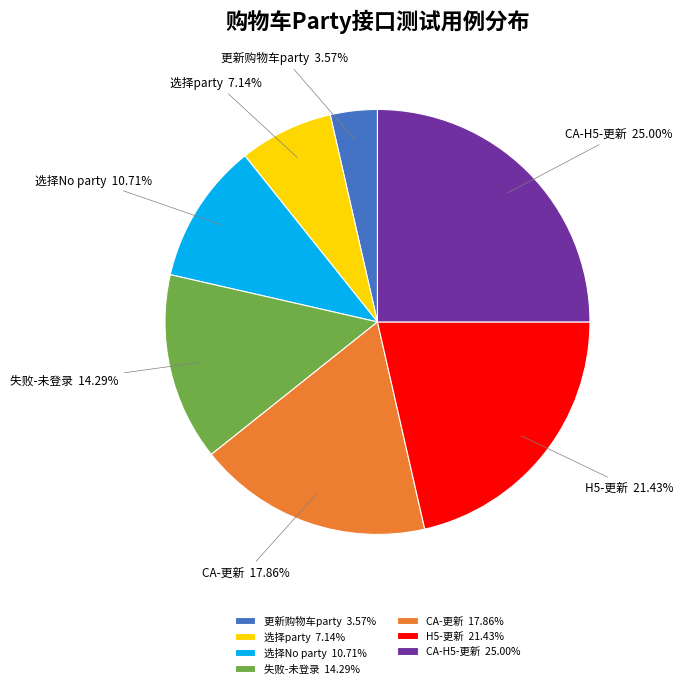

Do CA-H5-更新 and 失败-未登录 together represent more than half of the pie?

No